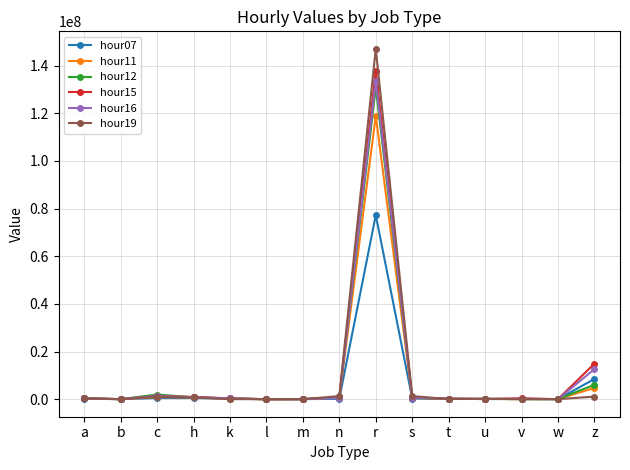

True or false: hour12 has more than 1 points higher than both neighbors.

True